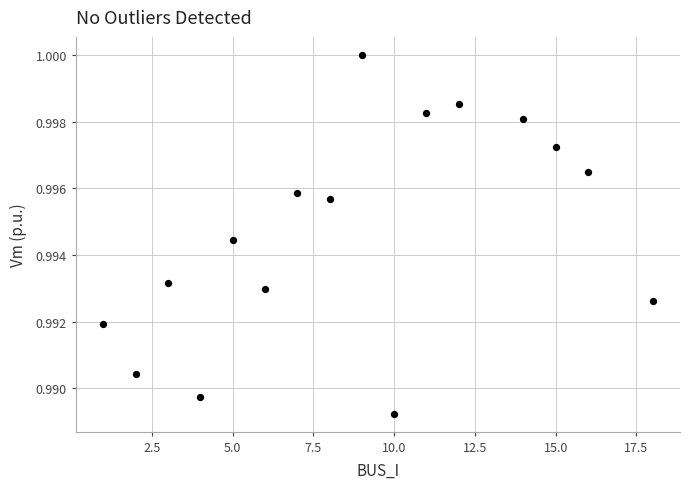

What is the range of X values (max minus min)?

17.0